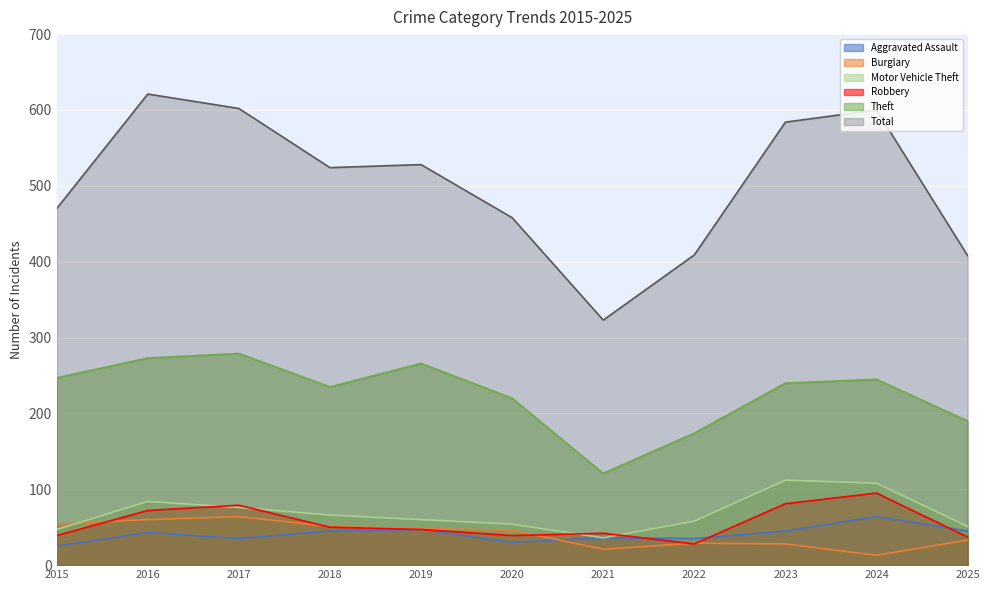

What is the greatest value displayed?

621